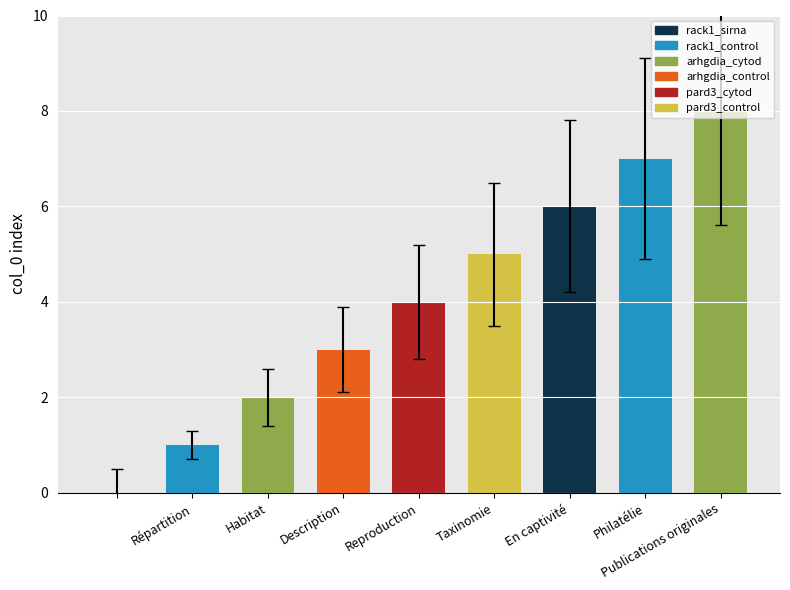

Where does the data first go above 4?

Taxinomie